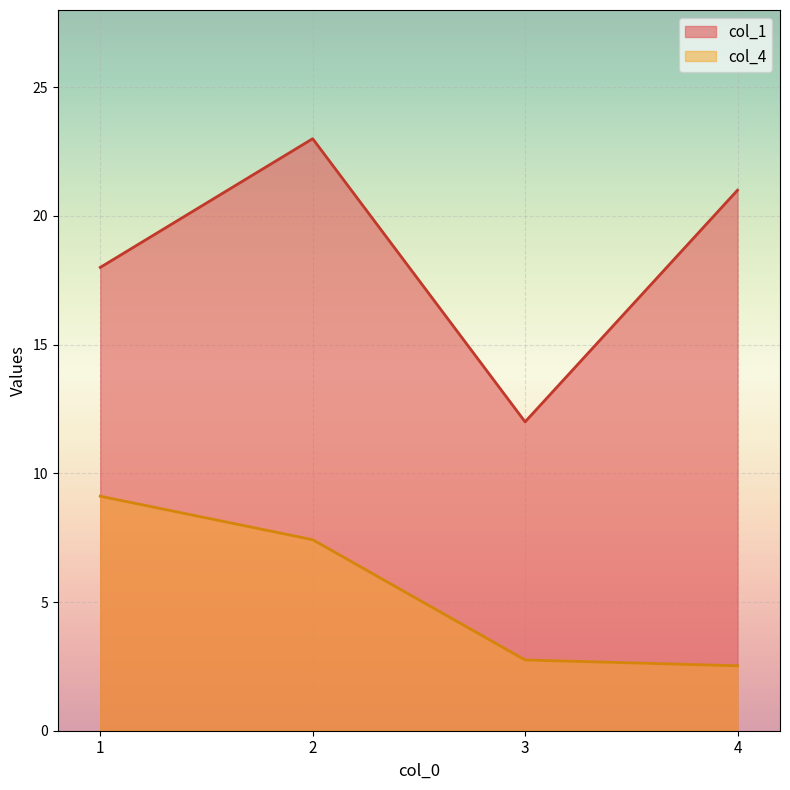

What is the maximum value shown in the chart?

23.0